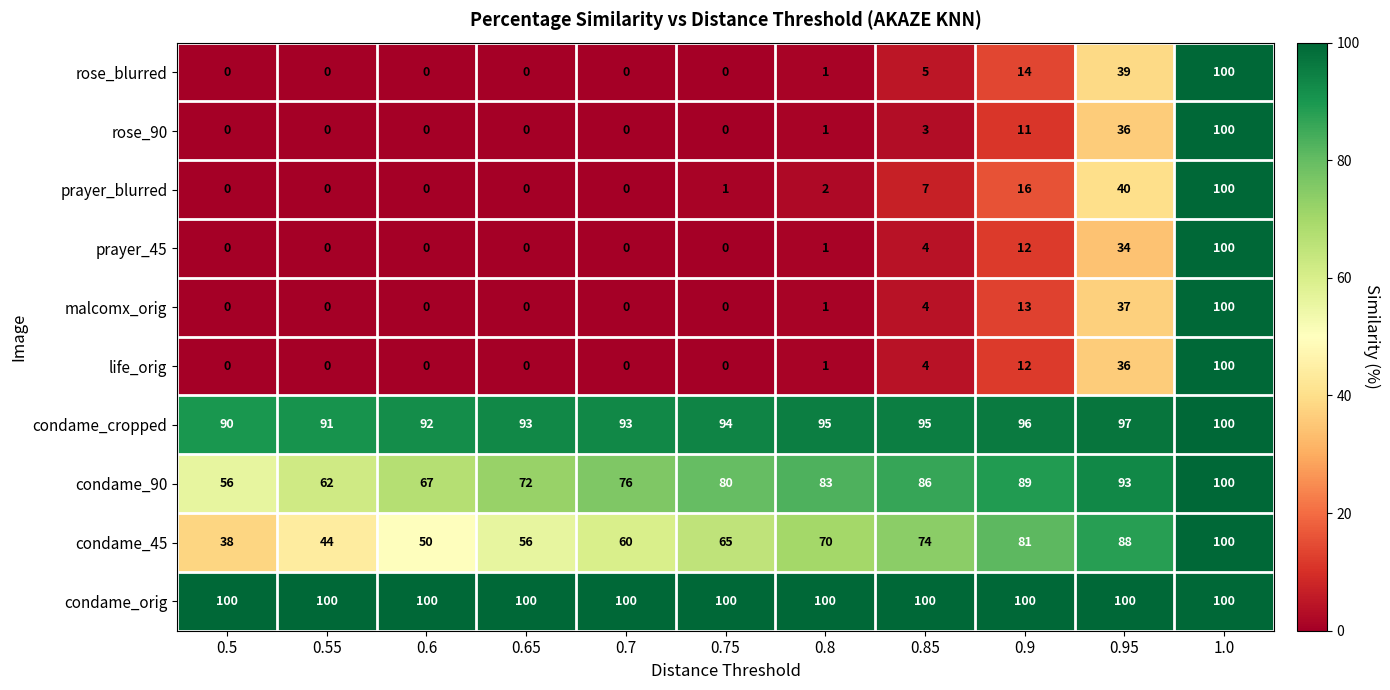

The value of malcomx_orig at 0.7 is -56. True or false?

False